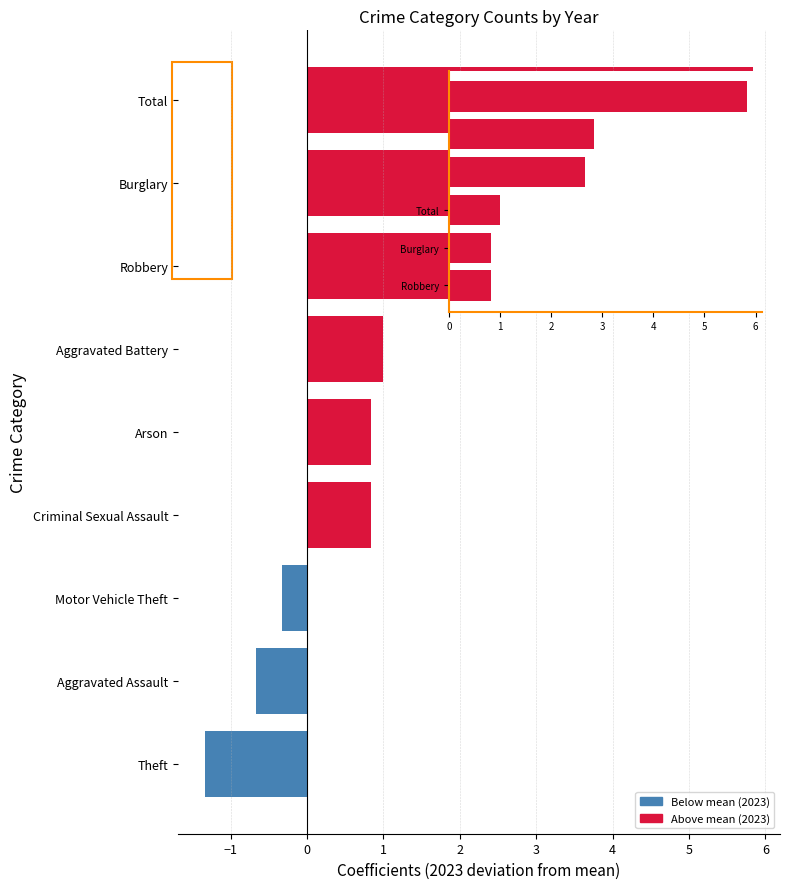

How many series are shown in this chart?

1